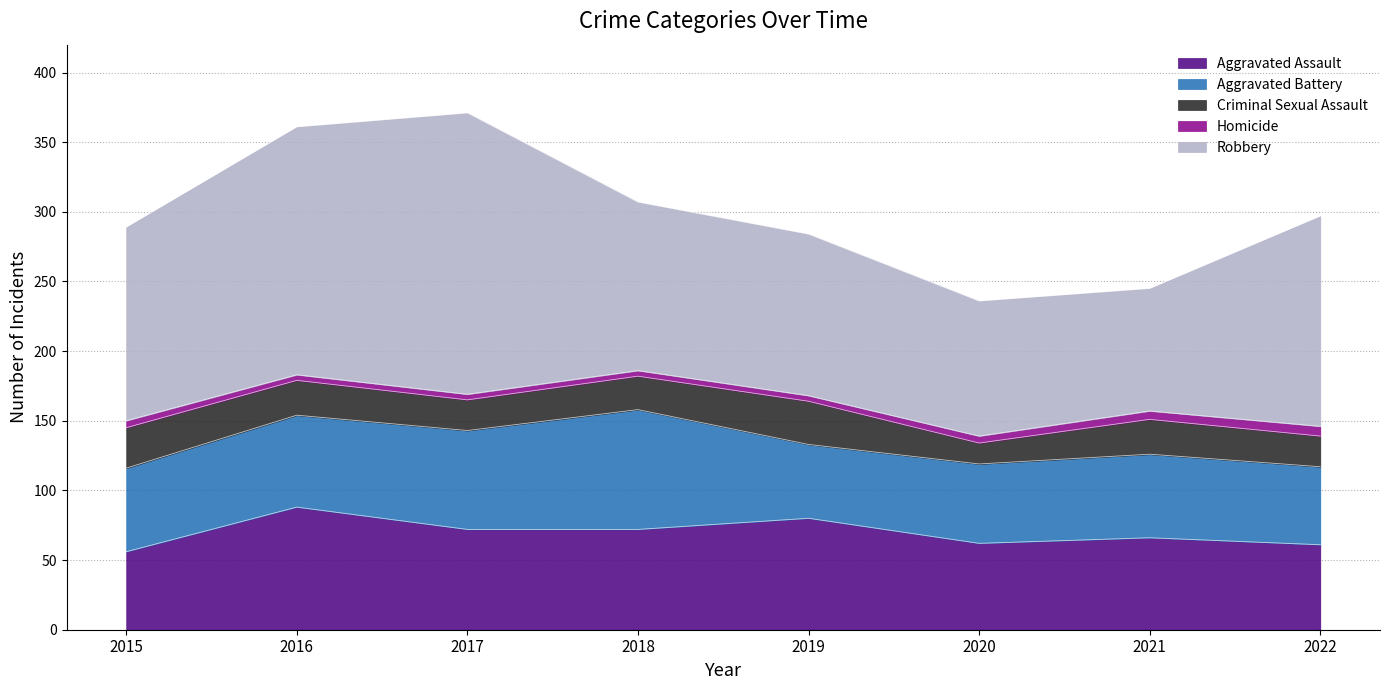

What is the highest value of the Robbery series?

202